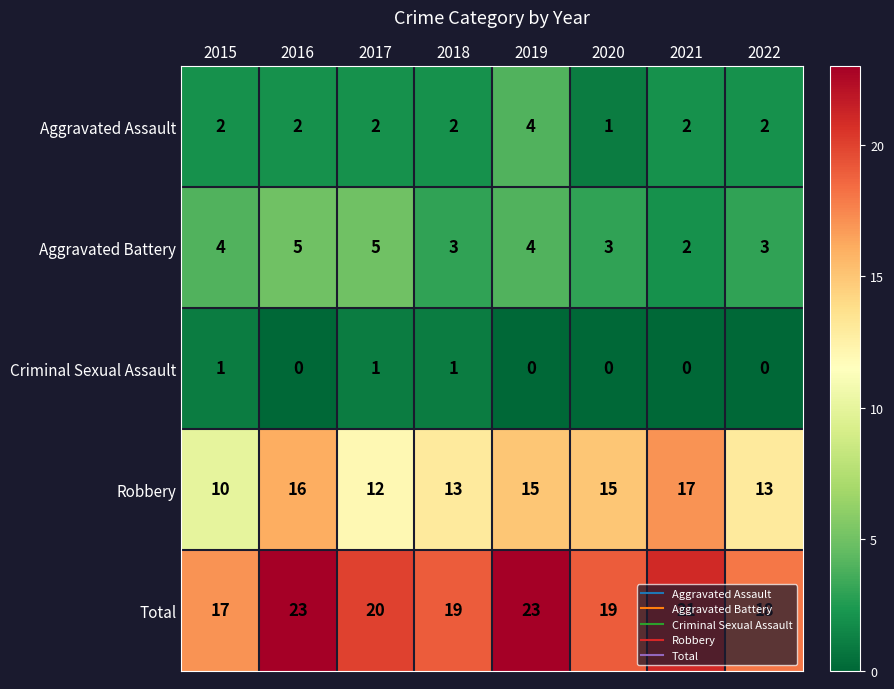

The Robbery series shows 15 at 2019. True or false?

True